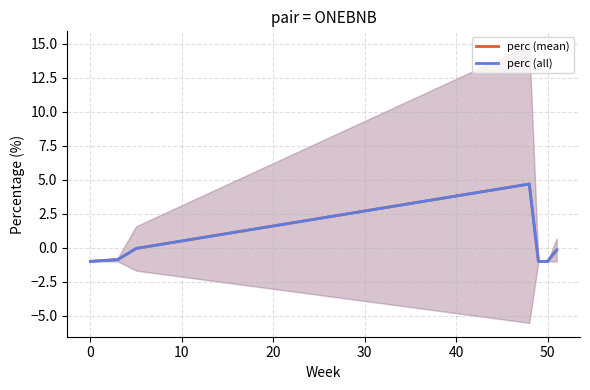

At 20, list the series in order from smallest to largest.

perc (mean), perc (all)